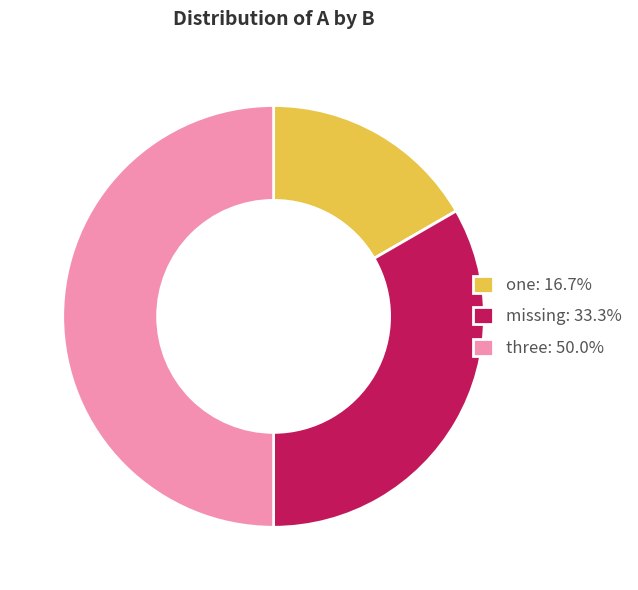

How many slices are in this pie chart?

3